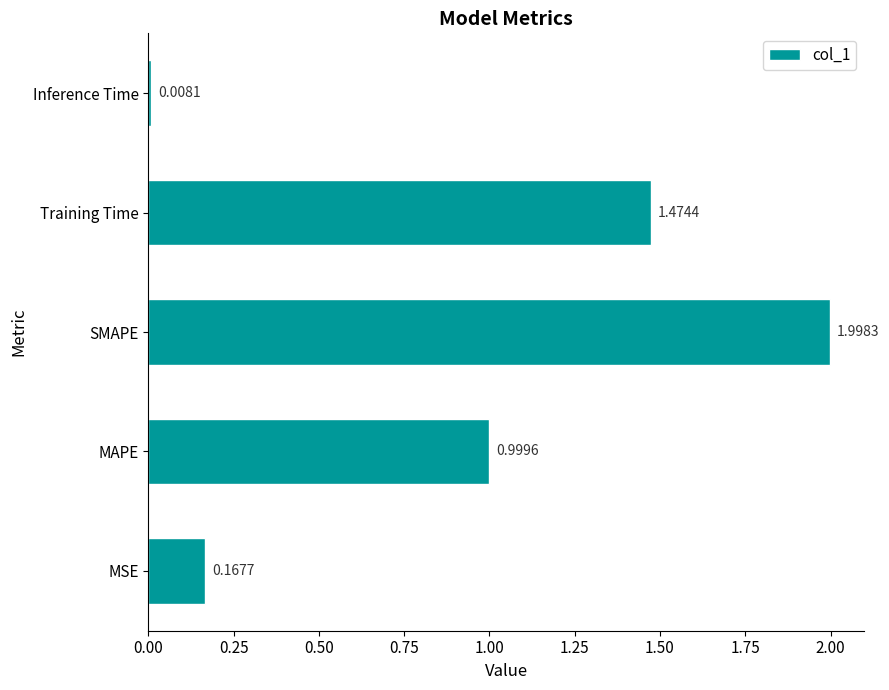

Between Training Time and MAPE, which is larger?

Training Time